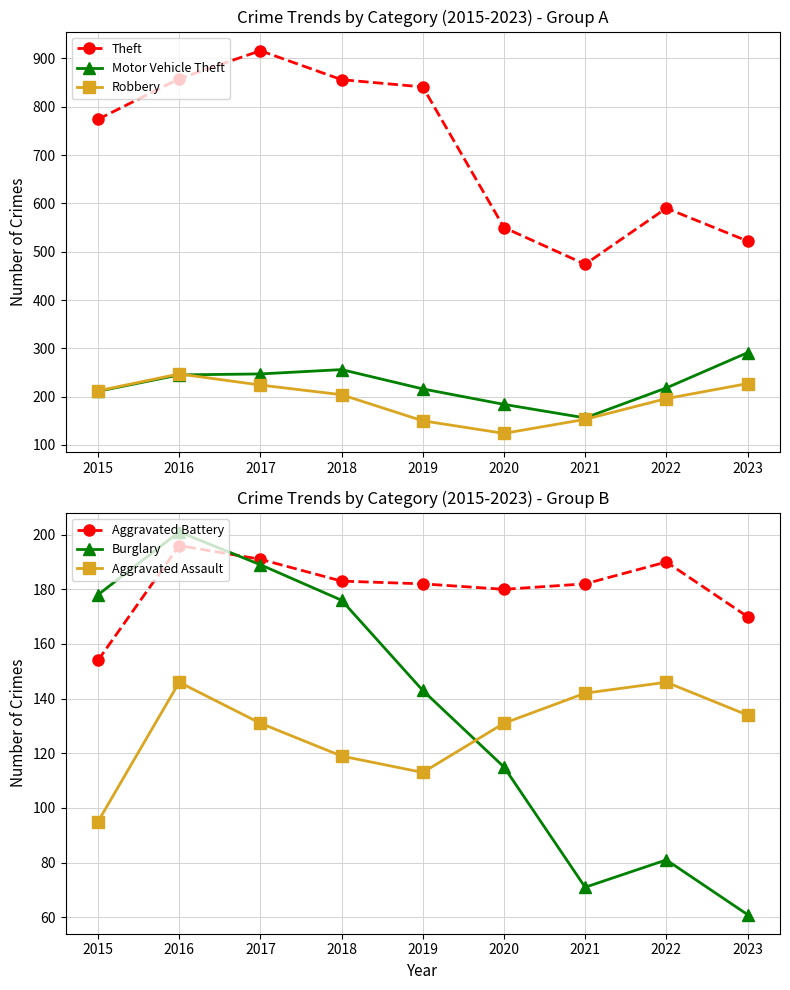

Is it true that Aggravated Assault equals 228 at 2021?

False